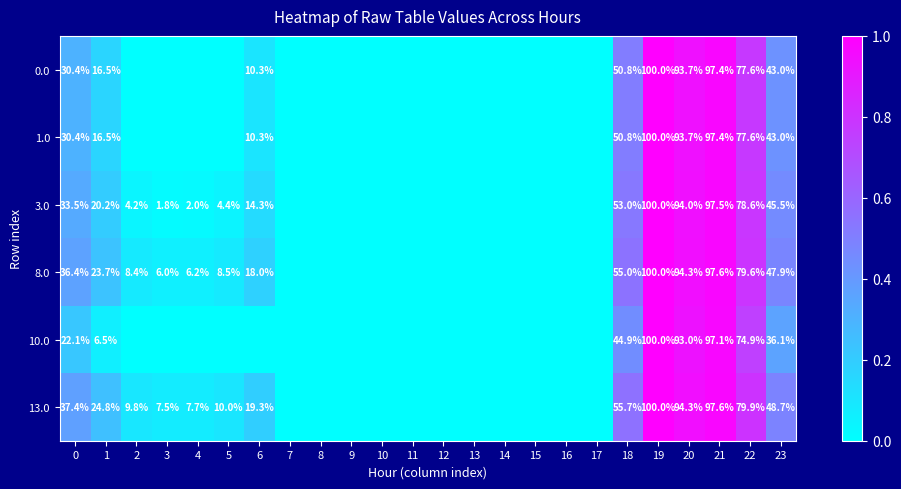

Which has a higher value, 1 or 5?

1